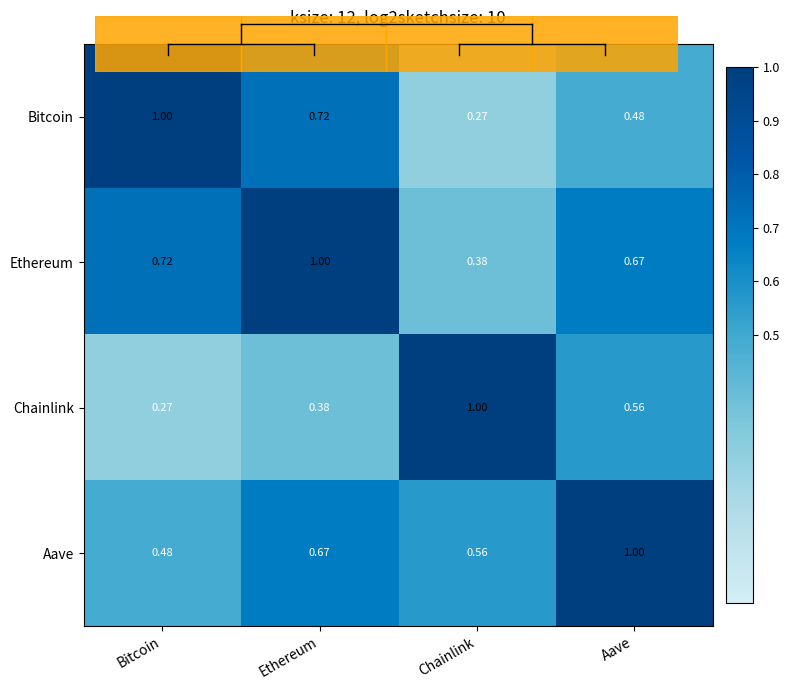

Rank the categories by Ethereum value from lowest to highest.

Chainlink, Aave, Bitcoin, Ethereum